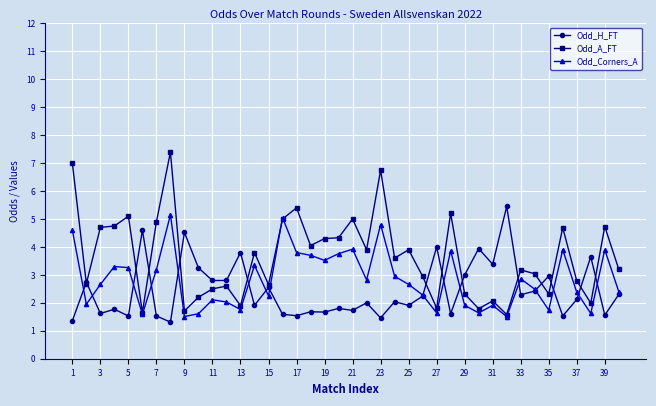

List the series in order of their overall mean, highest first.

Odd_A_FT, Odd_Corners_A, Odd_H_FT